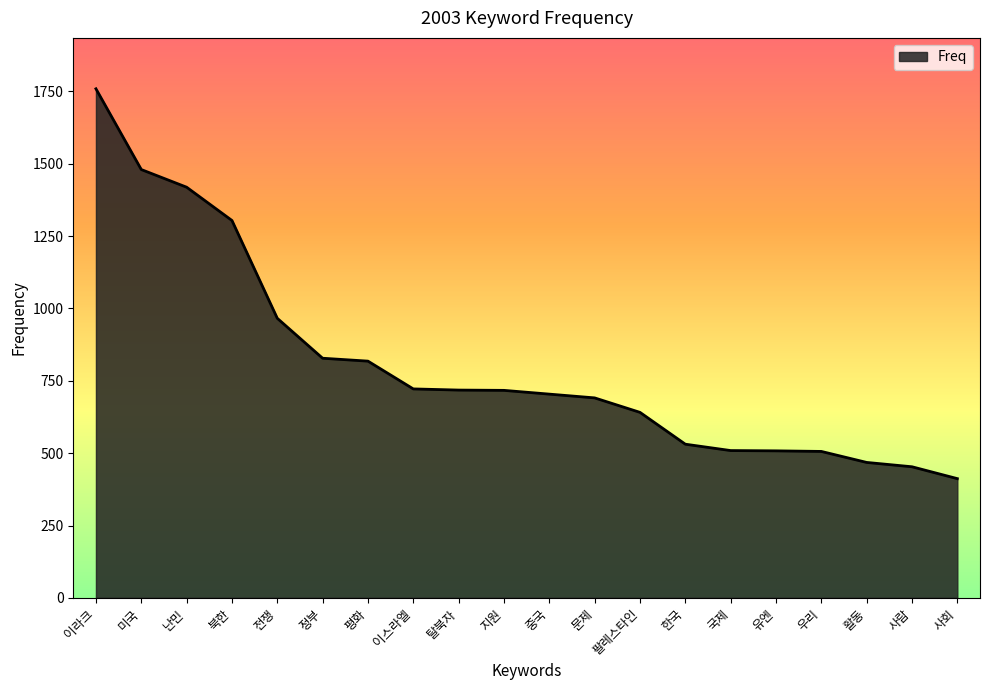

What is the change in value from 문제 to 우리?

-185